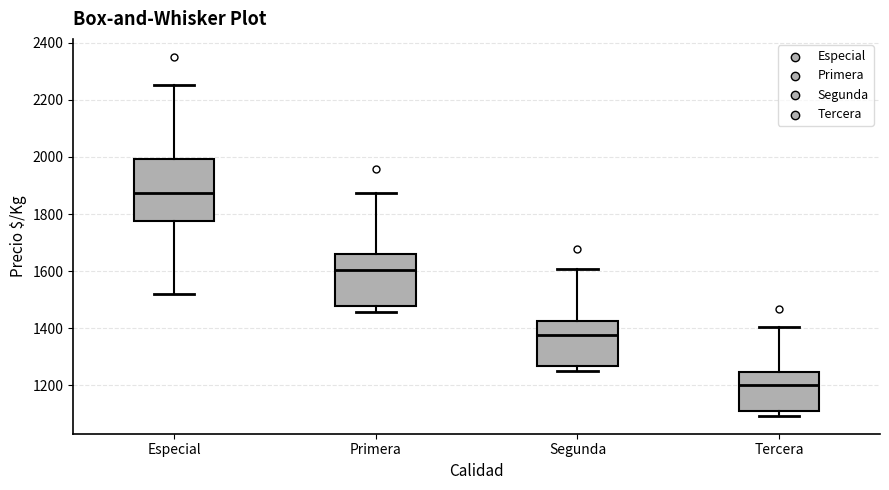

Which box has the highest median line?

Especial